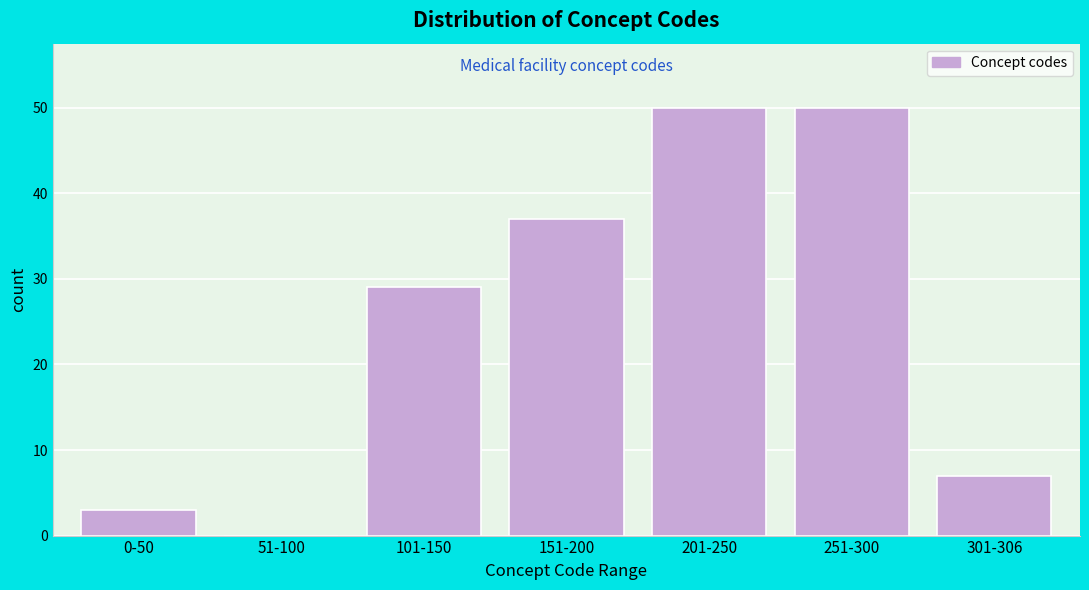

Reading left to right, transcribe all the data shown in this chart.

0-50=3	51-100=0	101-150=29	151-200=37	201-250=50	251-300=50	301-306=7